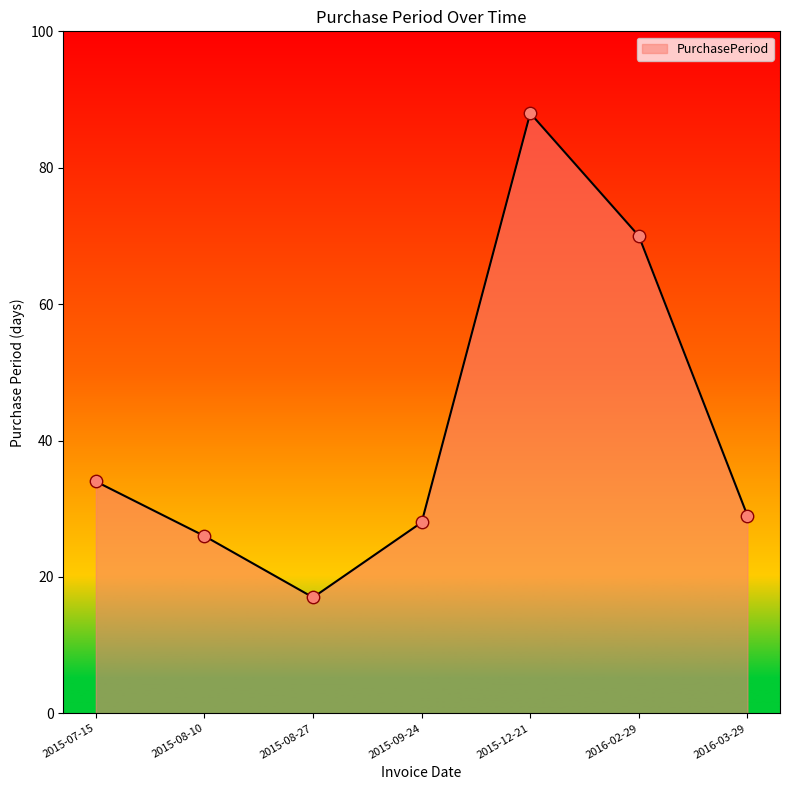

Which has a higher value, 2015-07-15 or 2015-08-27?

2015-07-15